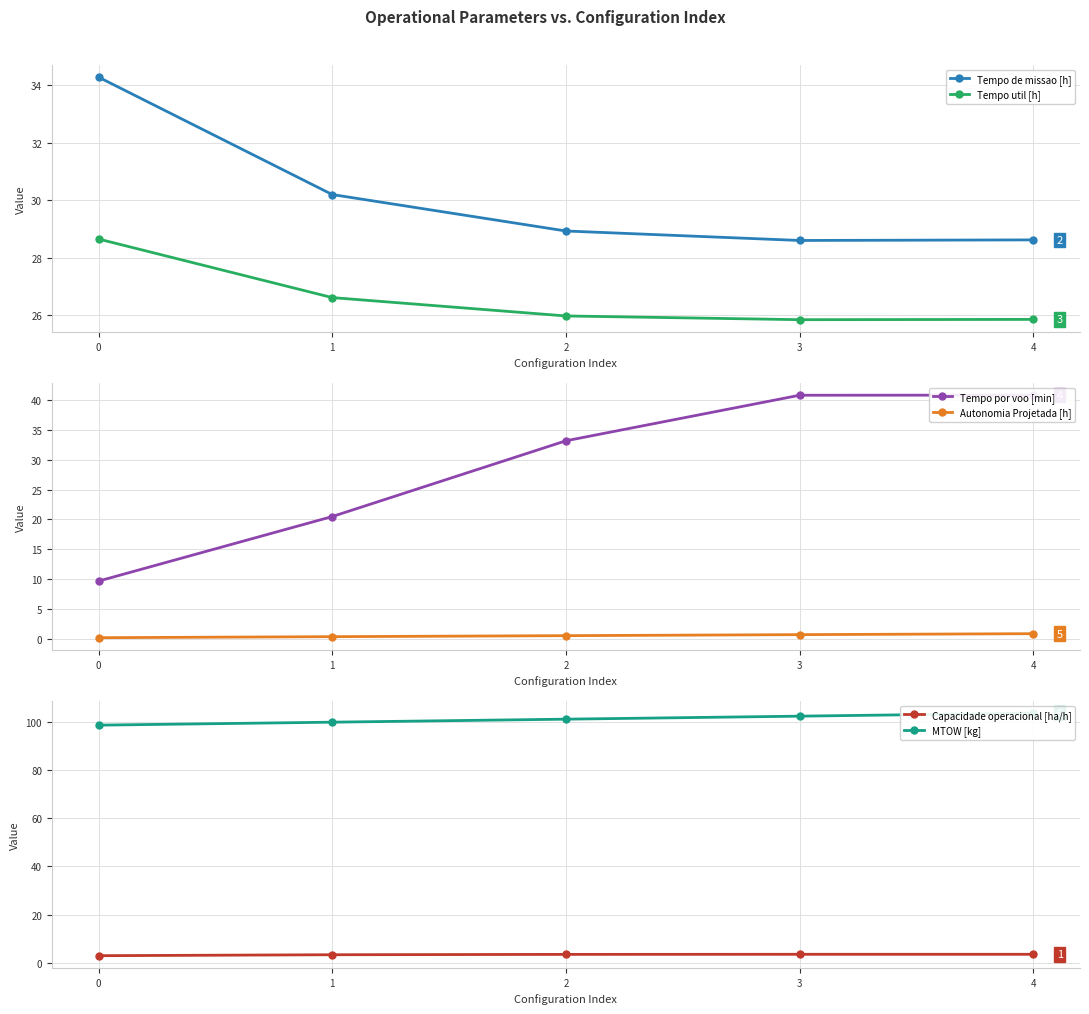

Which series has the largest range (max minus min)?

Tempo por voo [min]